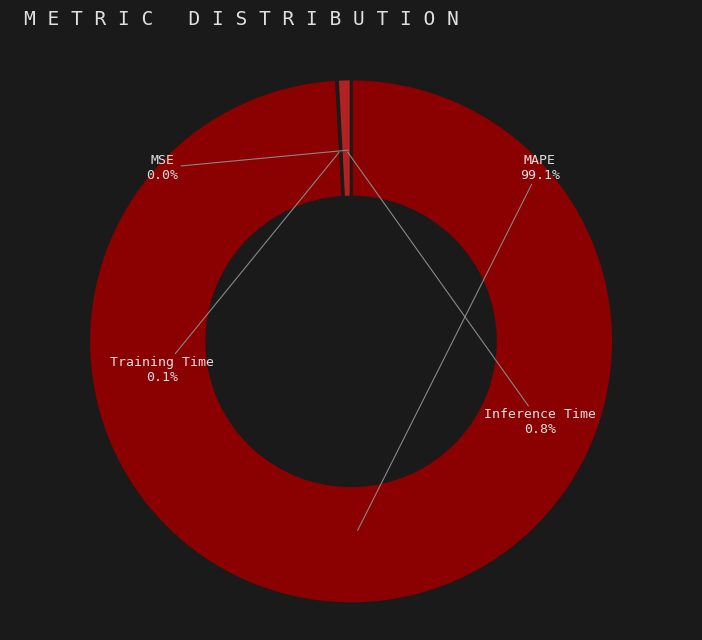

What is the majority slice?

MAPE